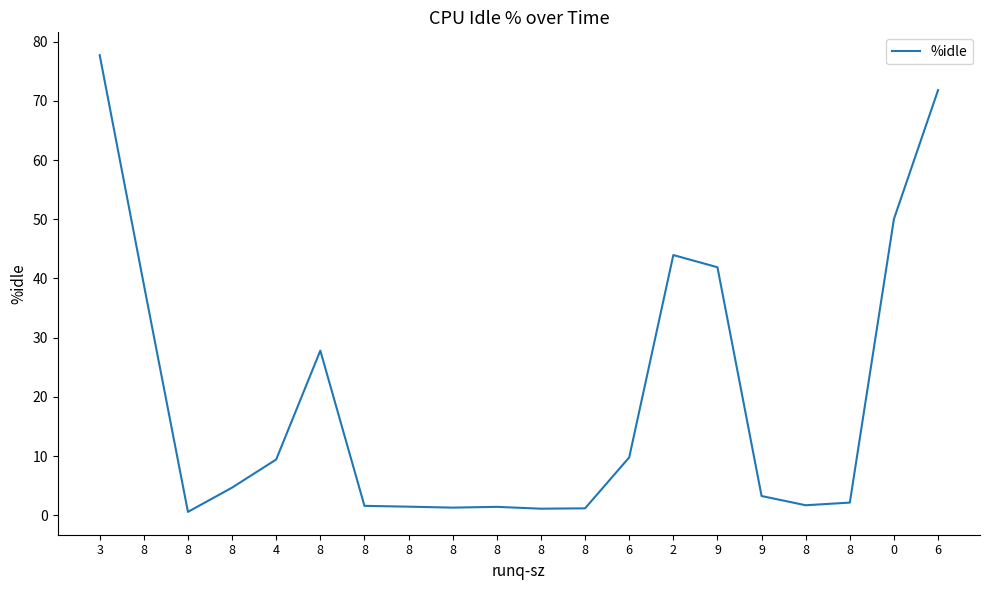

How many lines are shown in the chart?

1